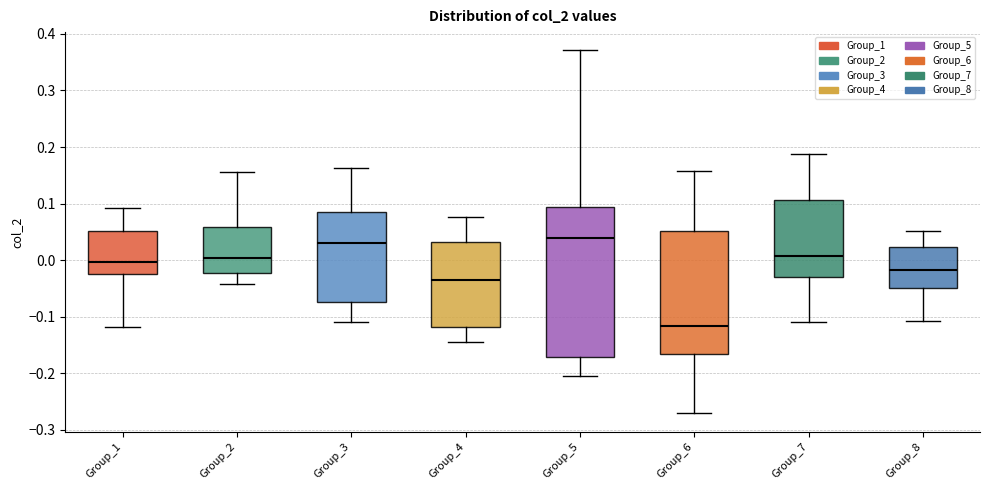

Reading left to right, read every box against the y-axis: the position of its median line, the range the box covers, and the ends of its whiskers. The values are not printed on the chart, so give them approximately, as read against the axis.

Group_1: median 0.00, box -0.02 to 0.05, whiskers -0.12 to 0.09
Group_2: median 0.00, box -0.02 to 0.06, whiskers -0.04 to 0.16
Group_3: median 0.03, box -0.07 to 0.08, whiskers -0.11 to 0.16
Group_4: median -0.04, box -0.12 to 0.03, whiskers -0.15 to 0.08
Group_5: median 0.04, box -0.17 to 0.09, whiskers -0.21 to 0.37
Group_6: median -0.12, box -0.17 to 0.05, whiskers -0.27 to 0.16
Group_7: median 0.01, box -0.03 to 0.11, whiskers -0.11 to 0.19
Group_8: median -0.02, box -0.05 to 0.02, whiskers -0.11 to 0.05